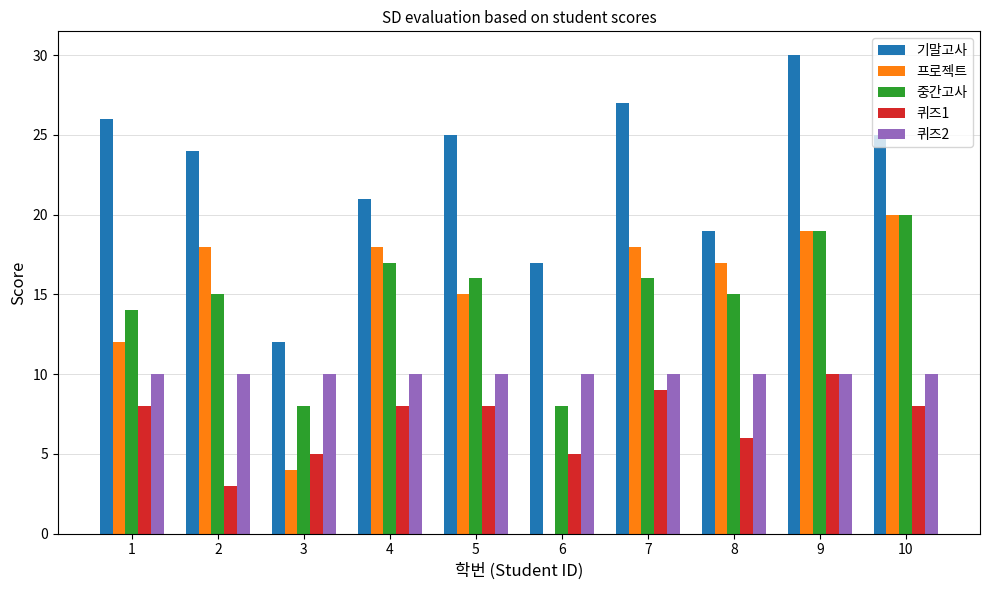

At which category does the chart reach its peak across all series?

9